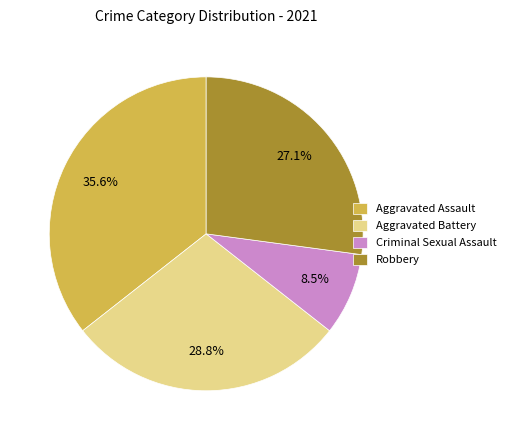

Count the number of slices in the pie.

4